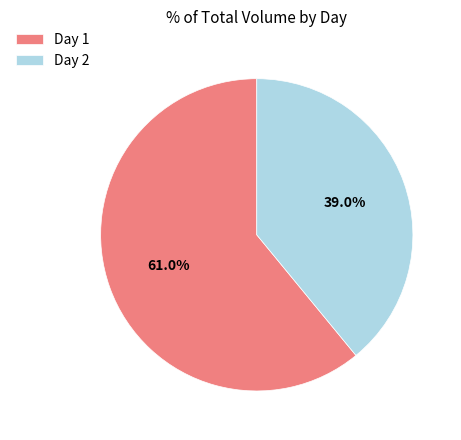

To the nearest percent, what is the average slice percentage?

50%